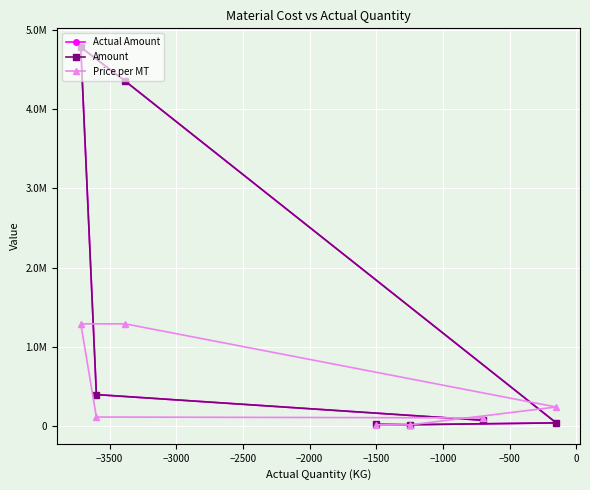

How many intersections are there between Actual Amount and Price per MT?

3